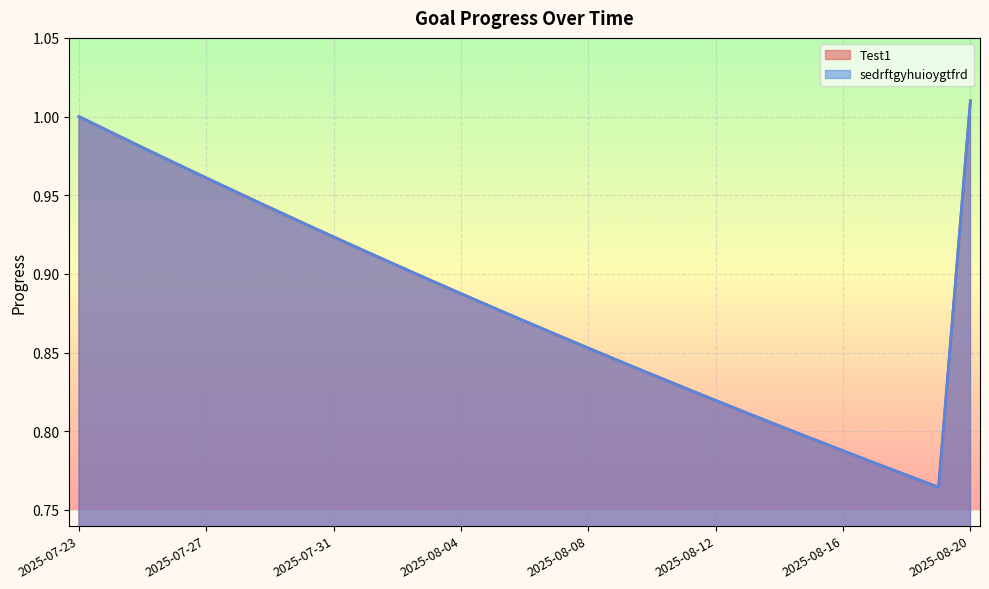

Is it true that Test1 equals 0.8 at 2025-08-11?

True